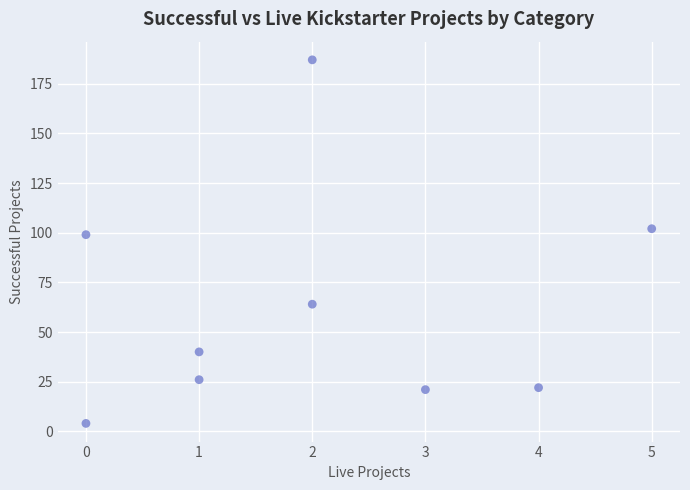

What Y value in the scatter plot is closest to 95?

99